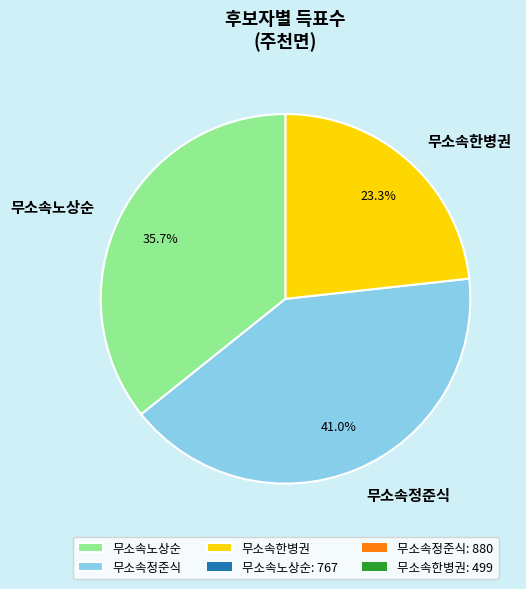

Count the number of slices in the pie.

3